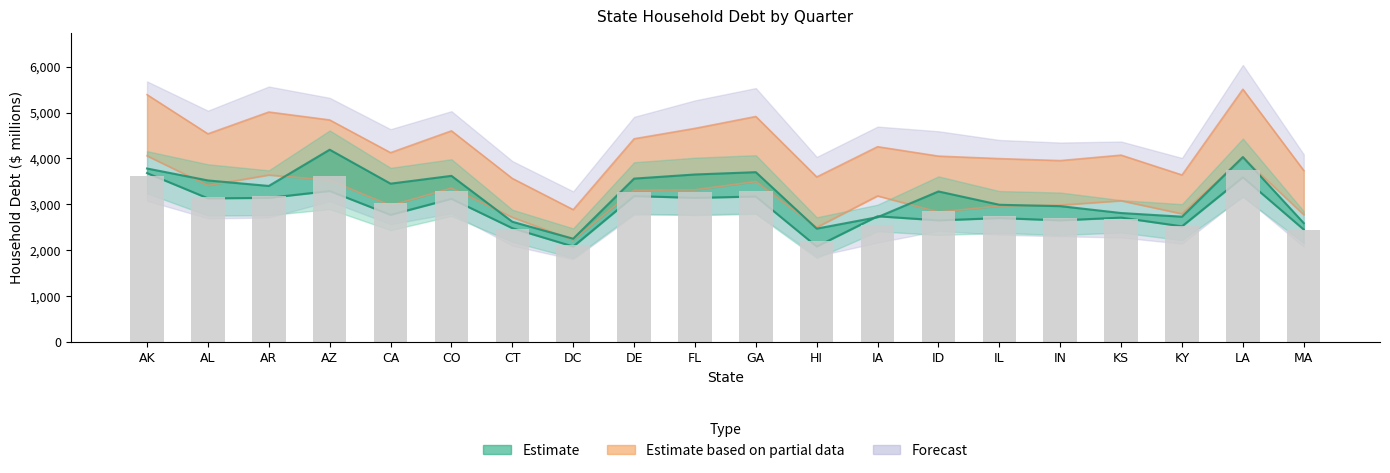

What position from the left is CA?

5